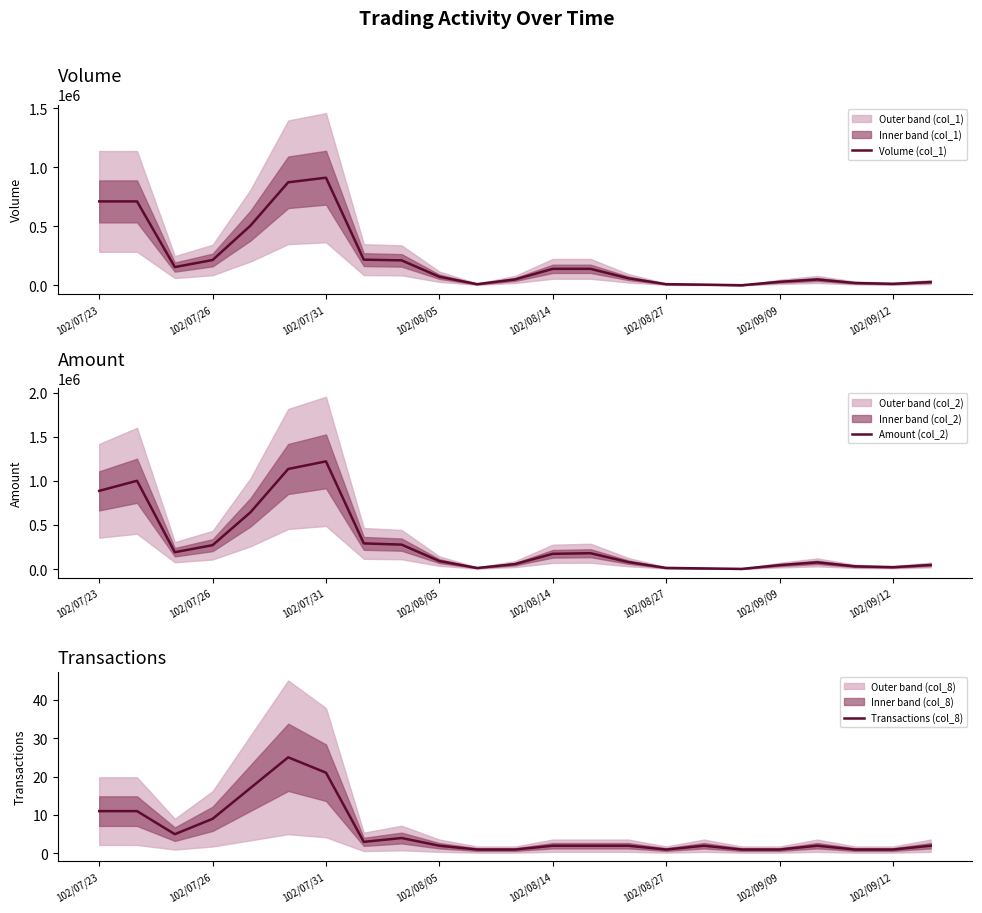

What is the average value of the Amount (col_2) series?

293060